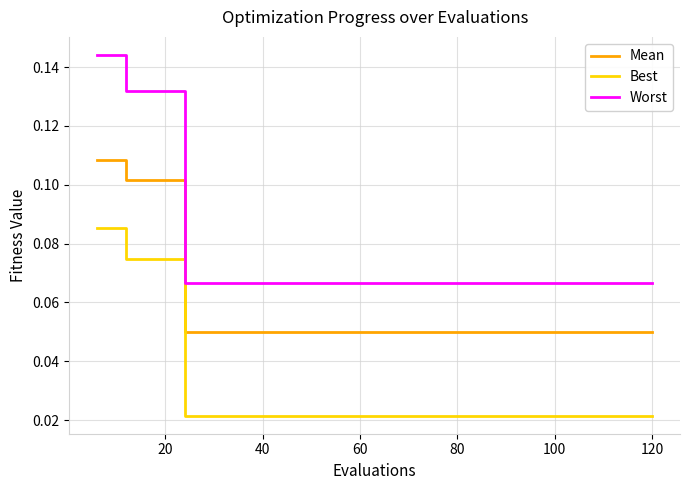

At how many categories does at least one series exceed 0?

20